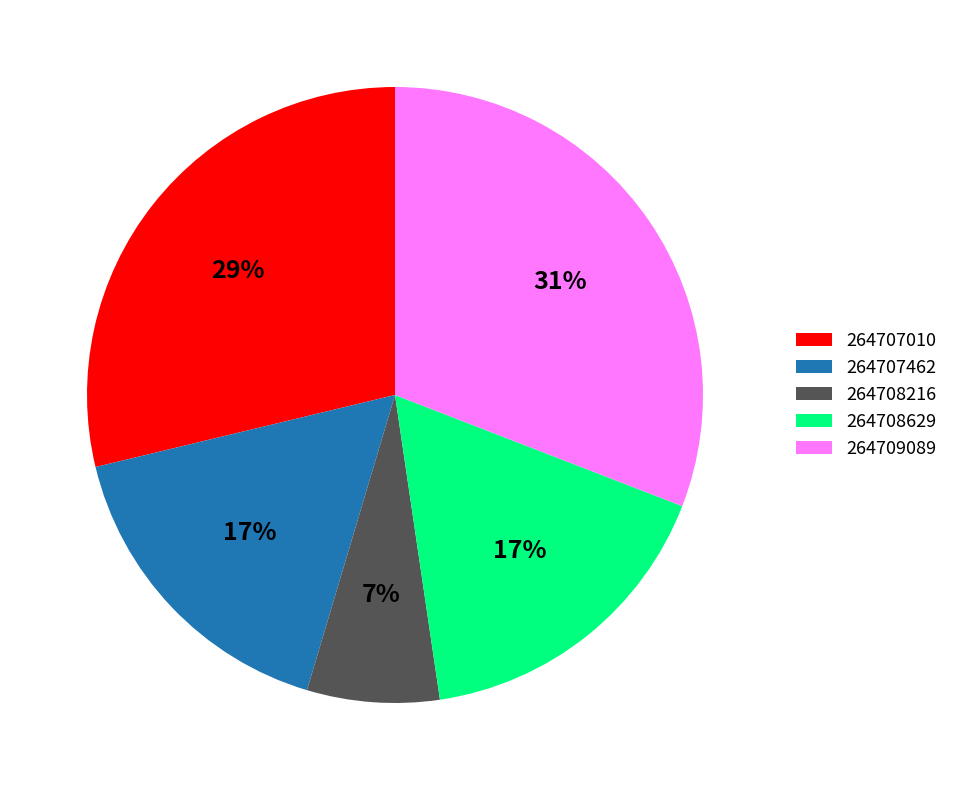

How many slices are in this pie chart?

5